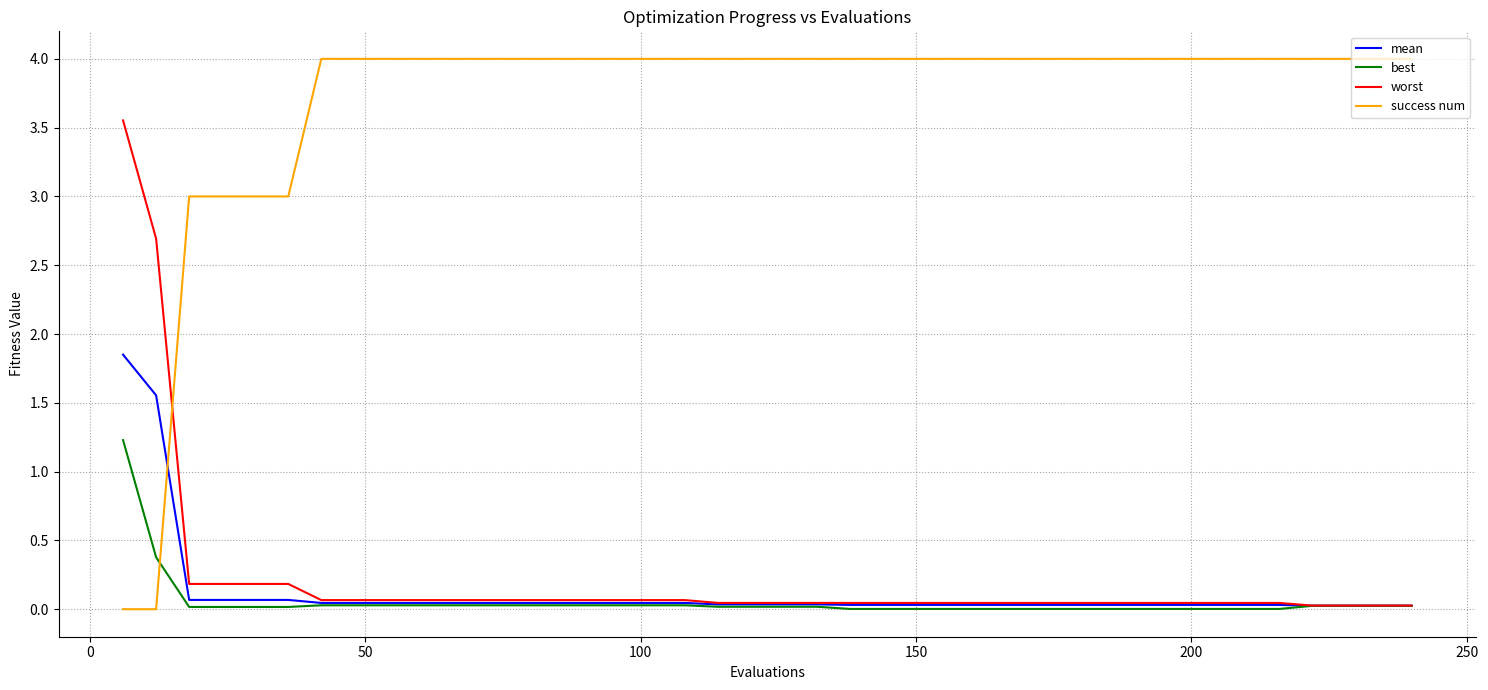

Does the chart have visible grid lines?

Yes